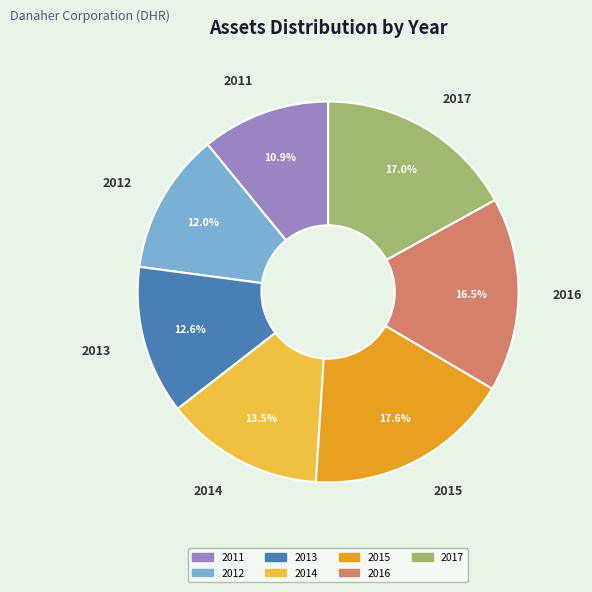

How many segments does this pie chart have?

7